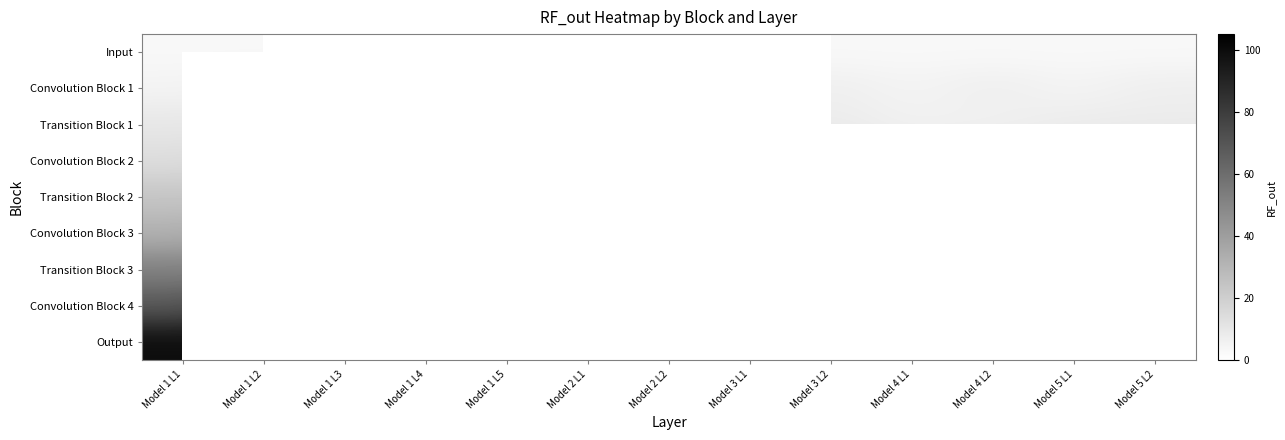

What is the minimum value shown in the chart?

3.0